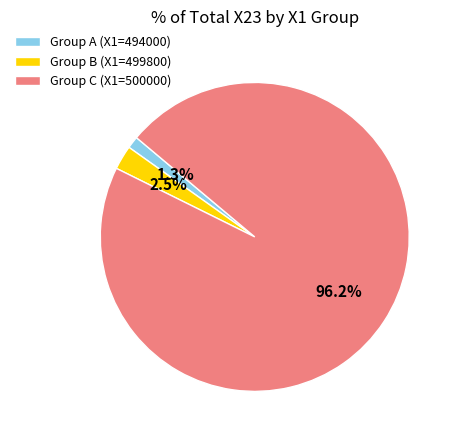

Which slice is the smallest?

Group A (X1=494000)